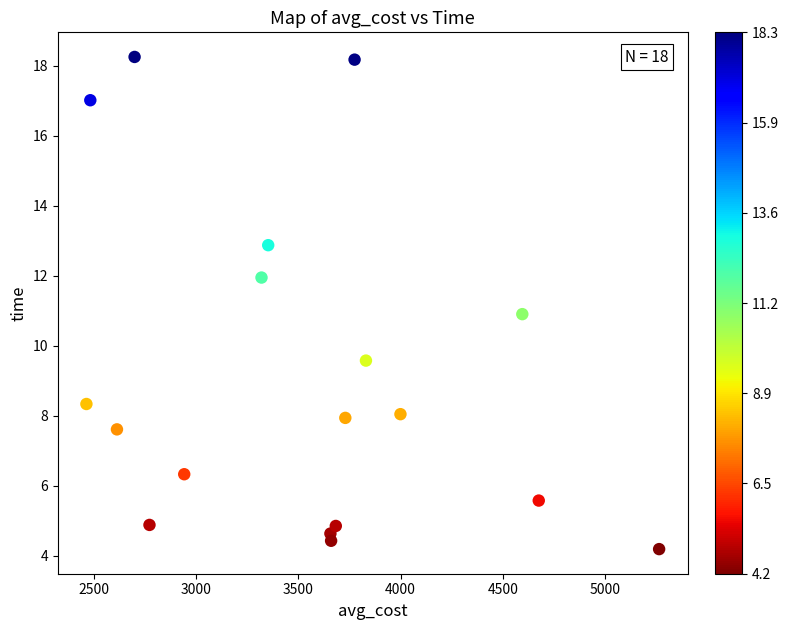

What is the range of X values (max minus min)?

2799.5